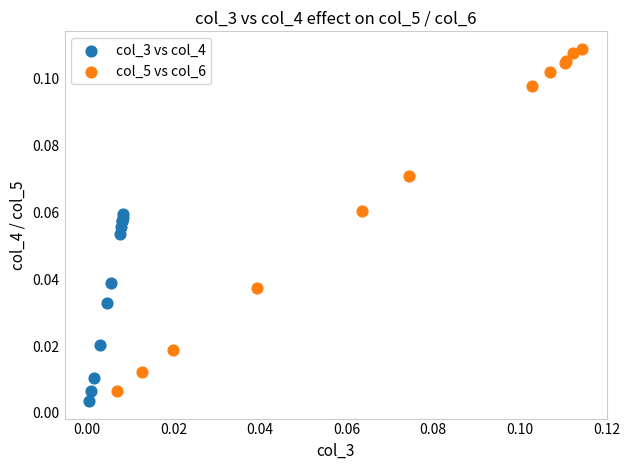

What are all the series names shown in the legend?

col_3 vs col_4, col_5 vs col_6